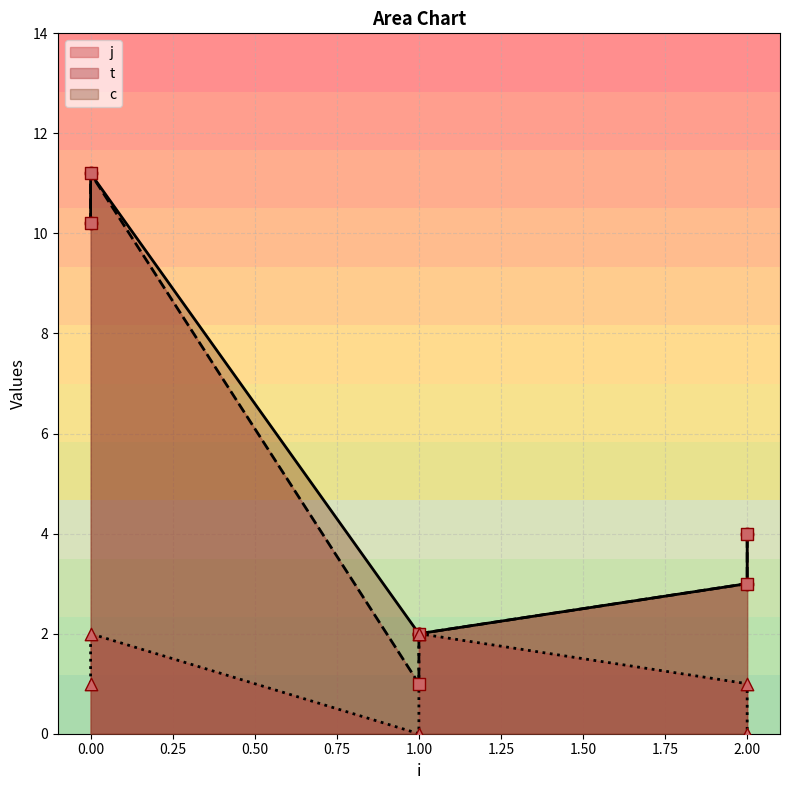

Which series contains the lowest Y value?

j_line